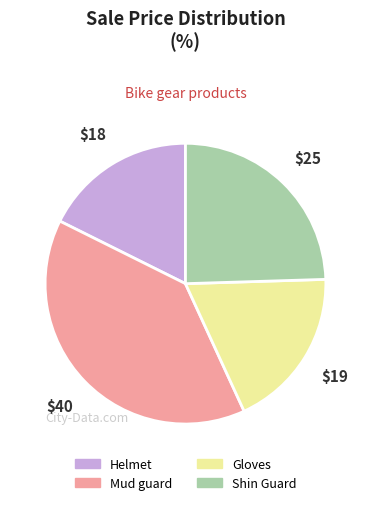

Between Helmet and Mud guard, which is larger?

Mud guard